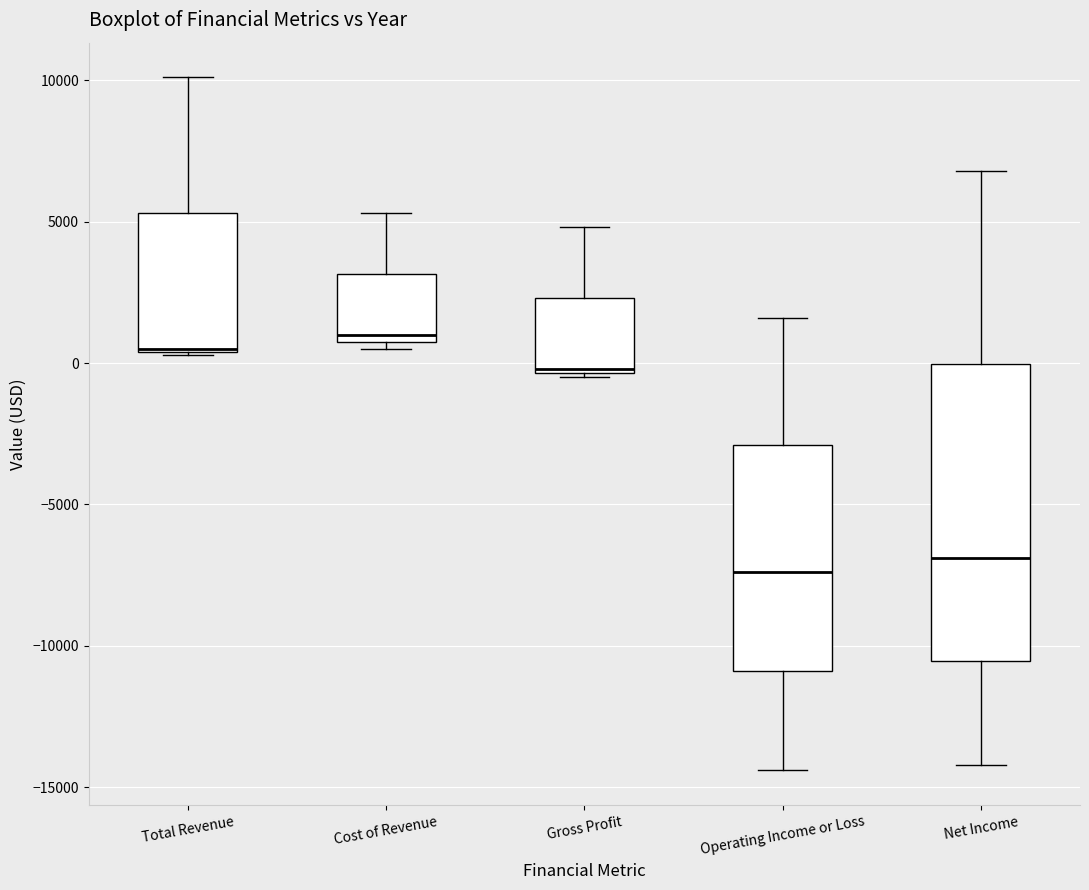

Reading left to right, read every box against the y-axis: the position of its median line, the range the box covers, and the ends of its whiskers. The values are not printed on the chart, so give them approximately, as read against the axis.

Total Revenue: median 500 (drawn on the box's lower edge), box 500 to 5500, whiskers 500 to 10000
Cost of Revenue: median 1000 (just above the box's lower edge), box 1000 to 3000, whiskers 500 to 5500
Gross Profit: median 0, box -500 to 2500, whiskers -500 to 5000
Operating Income or Loss: median -7500, box -11000 to -3000, whiskers -14500 to 1500
Net Income: median -7000, box -10500 to 0, whiskers -14000 to 7000